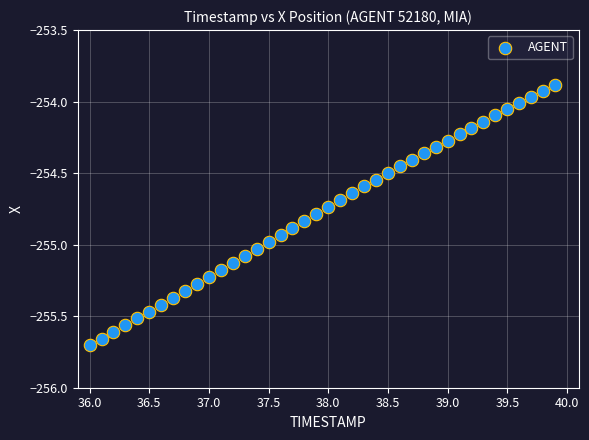

What is the range of X values (max minus min)?

3.9